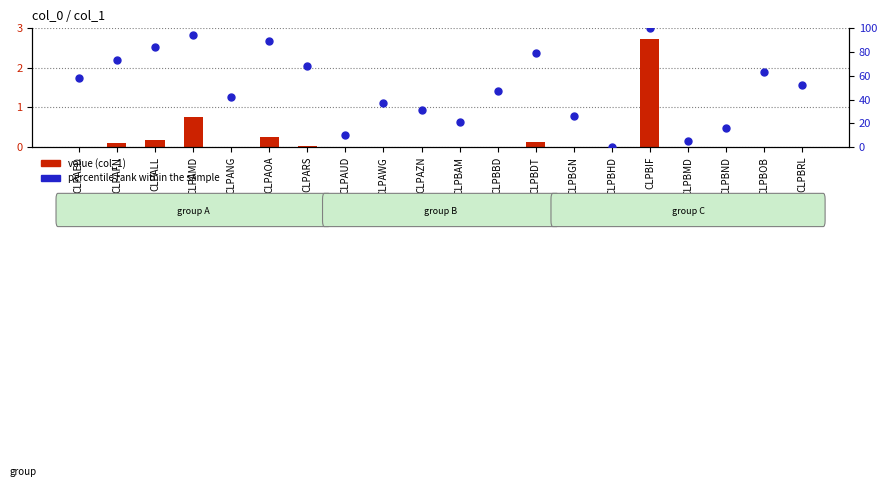

Is the value of percentile rank within the sample at CLPBAM greater than the value of value (col_1) at CLPANG?

Yes